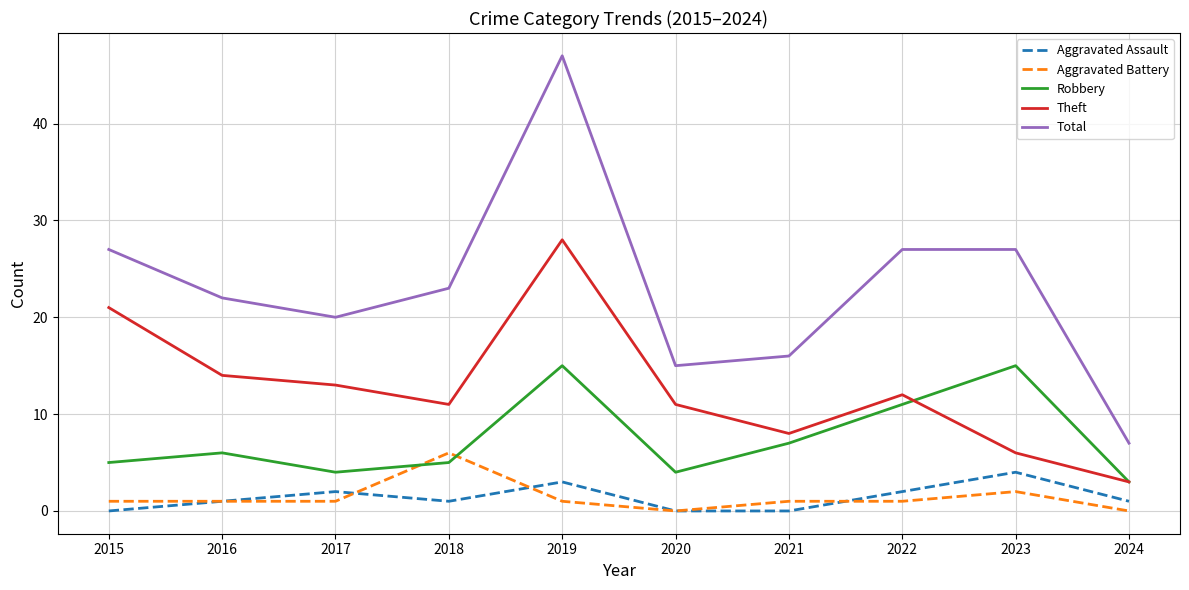

True or false: Theft and Aggravated Battery cross at least once.

False